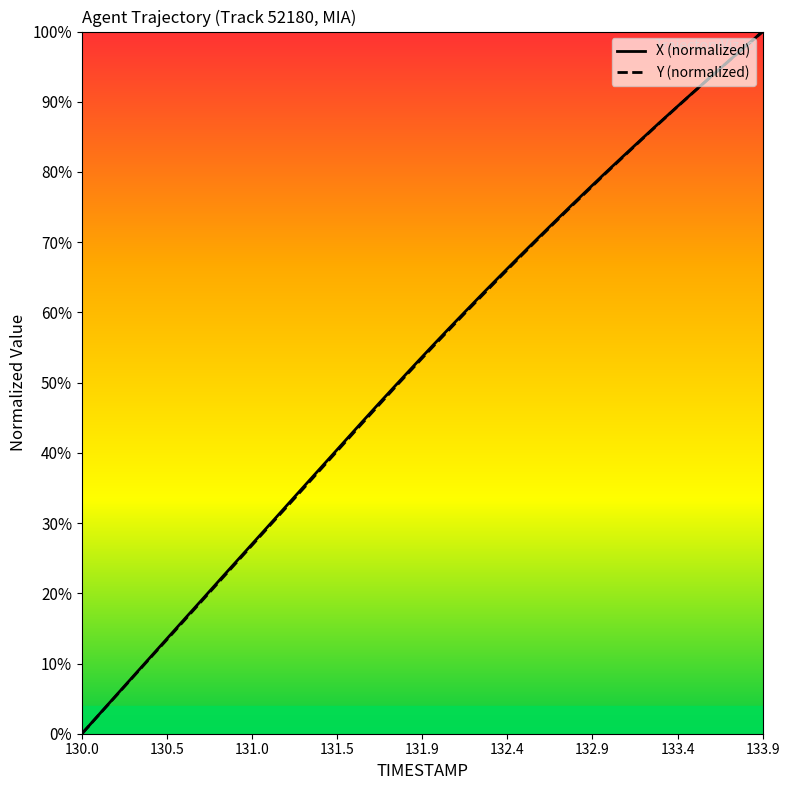

How many lines are shown in the chart?

2